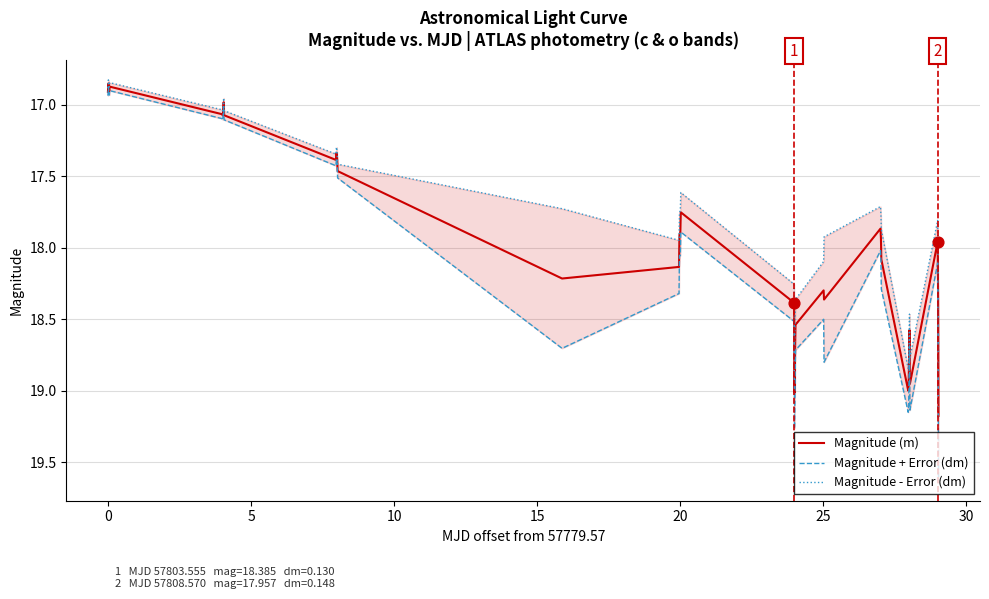

What is the maximum value for Magnitude (m)?

19.2